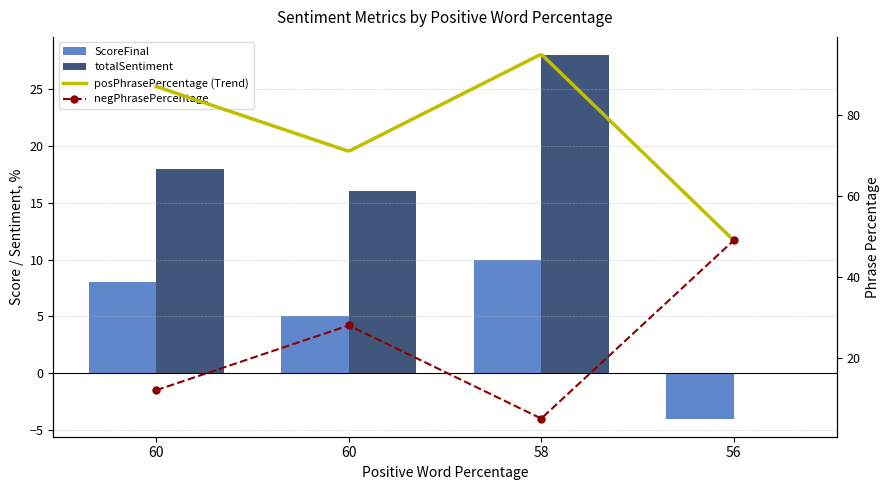

At which label does totalSentiment first exceed 18?

58